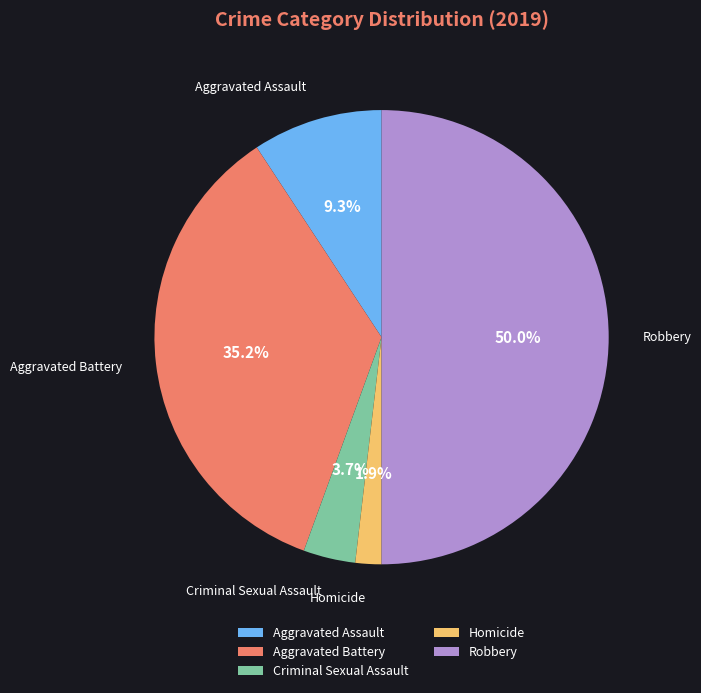

What is the smallest slice in the pie chart?

Homicide